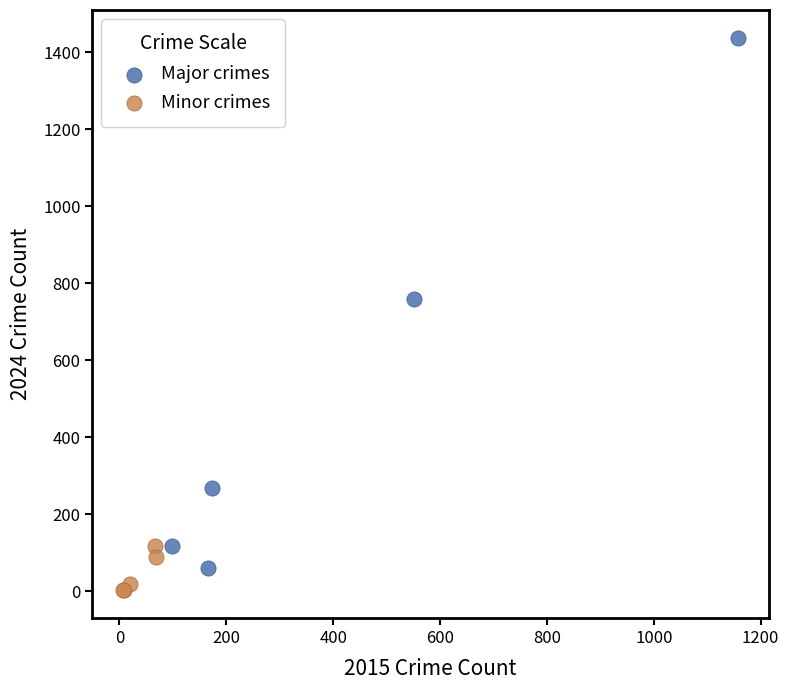

Which series reaches the maximum Y coordinate?

Major crimes